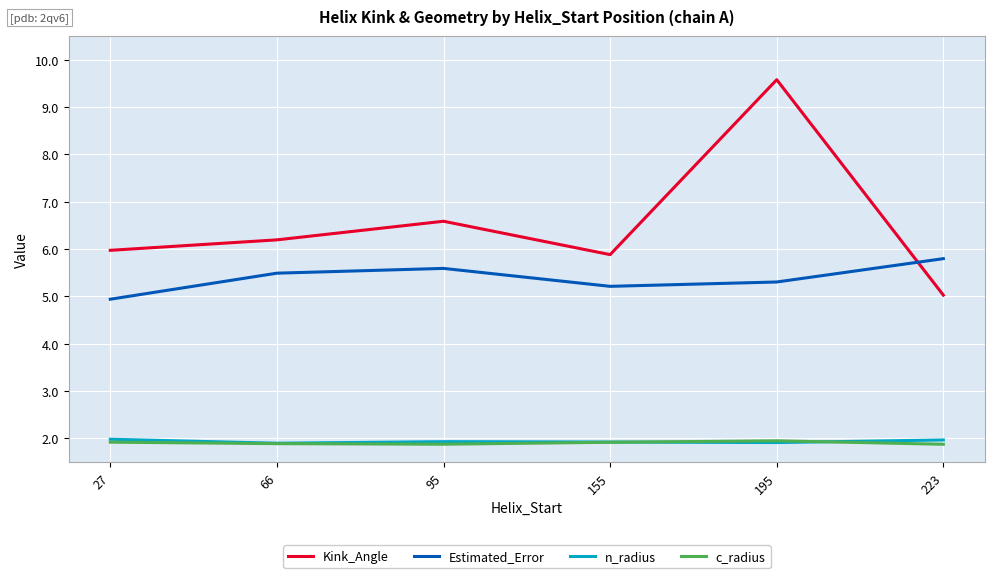

True or false: Estimated_Error and c_radius intersect in this chart.

False